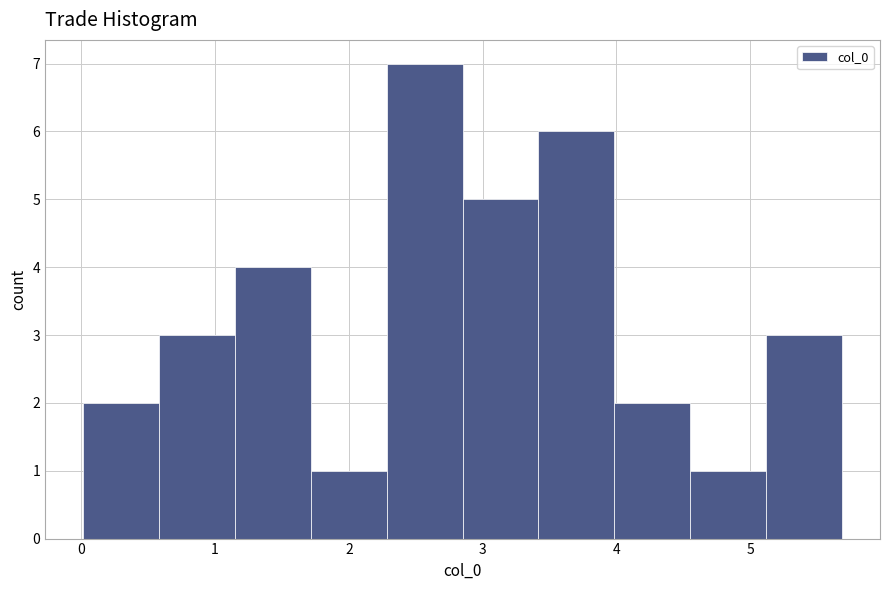

Reading left to right, transcribe this chart: for each bar, give the range it covers on the x-axis and its height. Neither the bar edges nor the heights are printed on the chart, so give them approximately, as read against the axes.

0.0 to 0.6: 2
0.6 to 1.1: 3
1.1 to 1.7: 4
1.7 to 2.3: 1
2.3 to 2.8: 7
2.8 to 3.4: 5
3.4 to 4.0: 6
4.0 to 4.6: 2
4.6 to 5.1: 1
5.1 to 5.7: 3